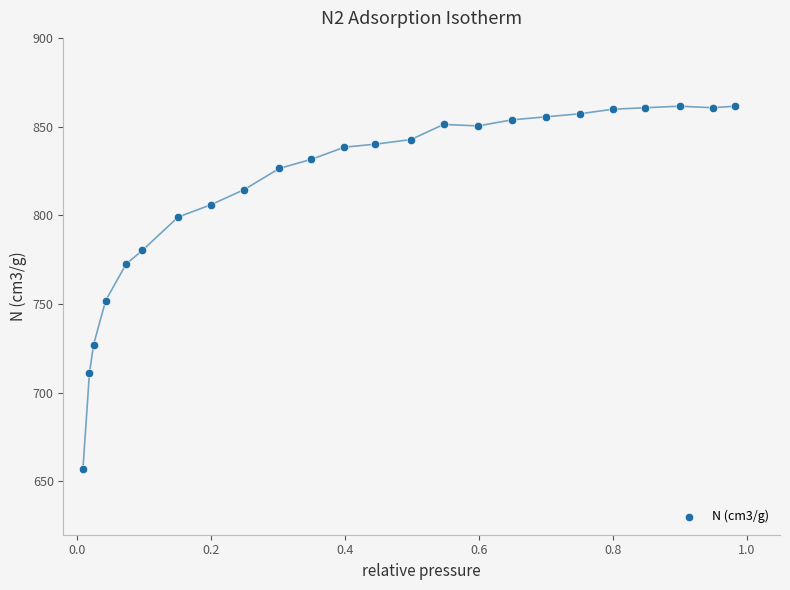

What is the range of X values (max minus min)?

1.0